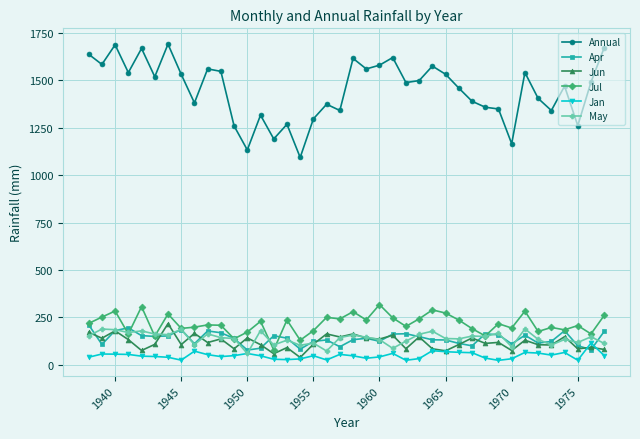

What is the maximum value shown in the chart?

1690.2